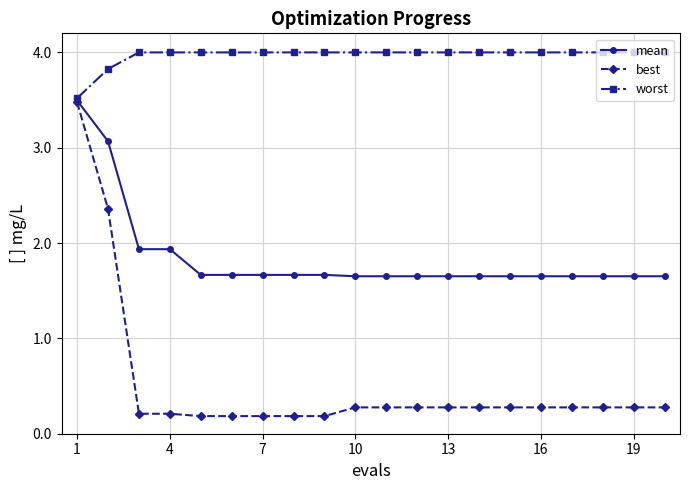

What is the value of the worst point at the 2nd from the left?

3.8